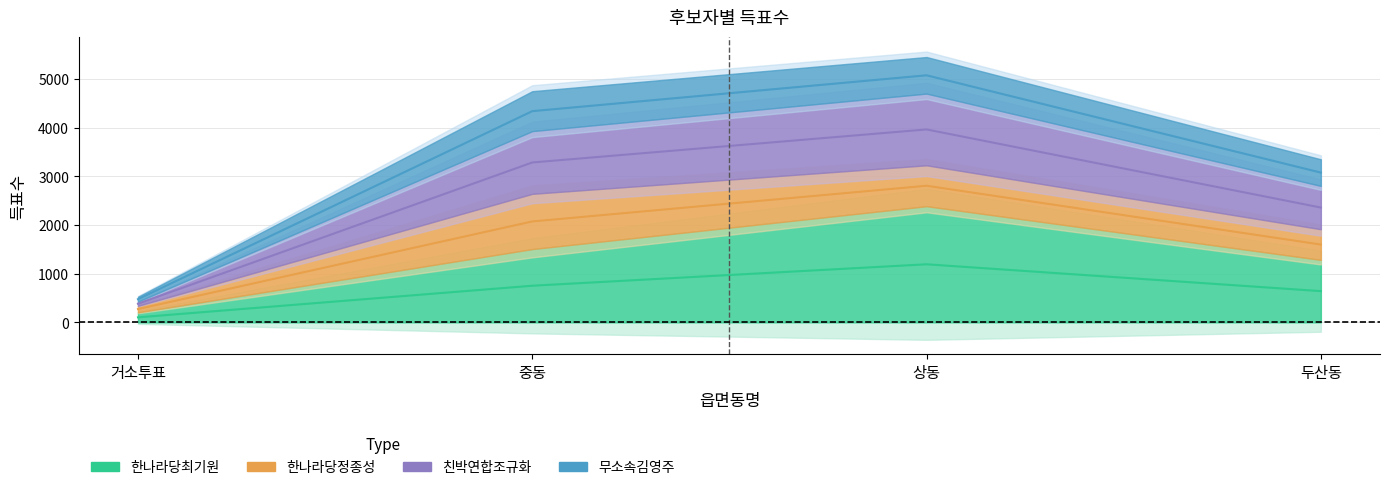

What is the label of the 4th point from the right?

거소투표